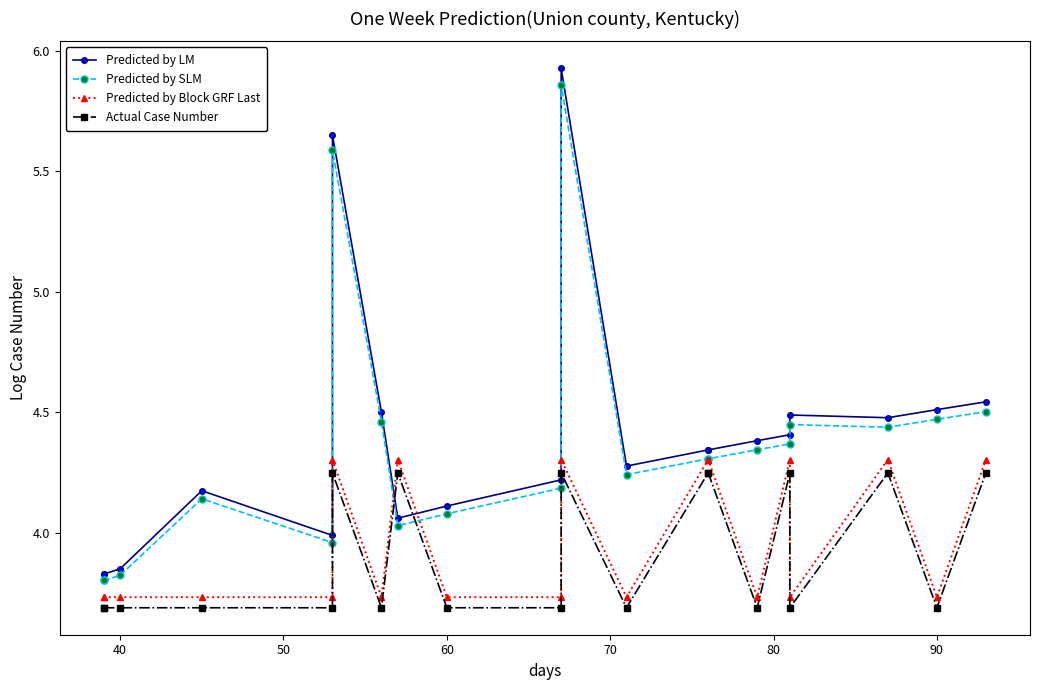

Reading right to left, what are all the values shown in this chart?

Predicted by LM: 4.5	4.5	4.5	4.5	4.4	4.4	4.3	4.3	4.3	5.9	4.2	4.1	4.1	4.5	5.6	4.0	4.2	3.9	3.8	3.8
Predicted by SLM: 4.5	4.5	4.4	4.4	4.4	4.3	4.3	4.3	4.2	5.9	4.2	4.1	4.0	4.5	5.6	4.0	4.1	3.8	3.8	3.8
Predicted by Block GRF Last: 4.3	3.7	4.3	3.7	4.3	3.7	4.3	4.3	3.7	4.3	3.7	3.7	4.3	3.7	4.3	3.7	3.7	3.7	3.7	3.7
Actual Case Number: 4.2	3.7	4.2	3.7	4.2	3.7	4.2	4.2	3.7	4.2	3.7	3.7	4.2	3.7	4.2	3.7	3.7	3.7	3.7	3.7